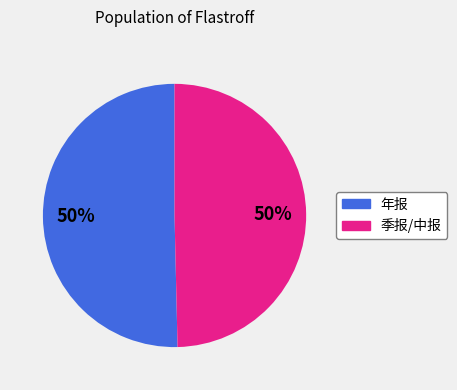

To the nearest percent, what is the average slice percentage?

50%